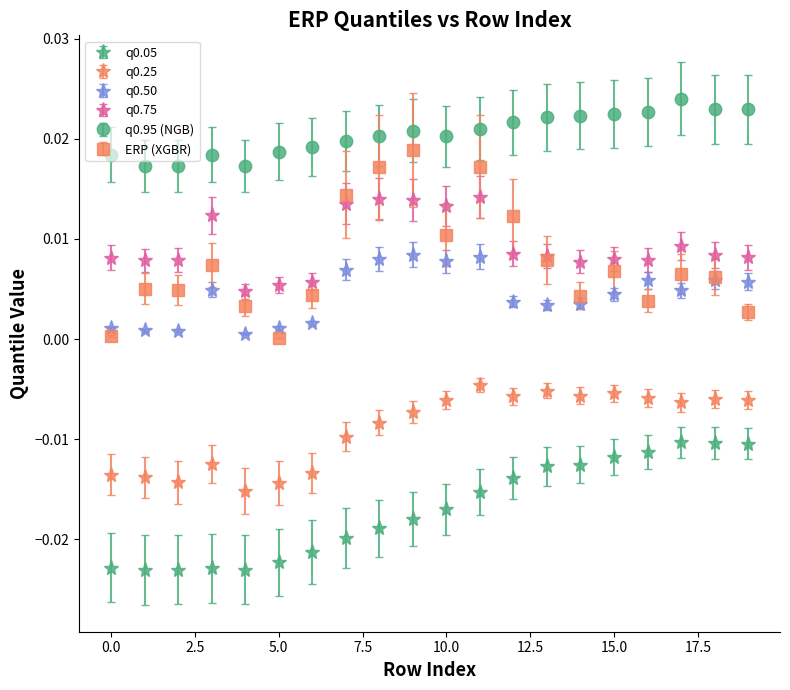

True or false: q0.75 has more than 2 interior local peaks.

True